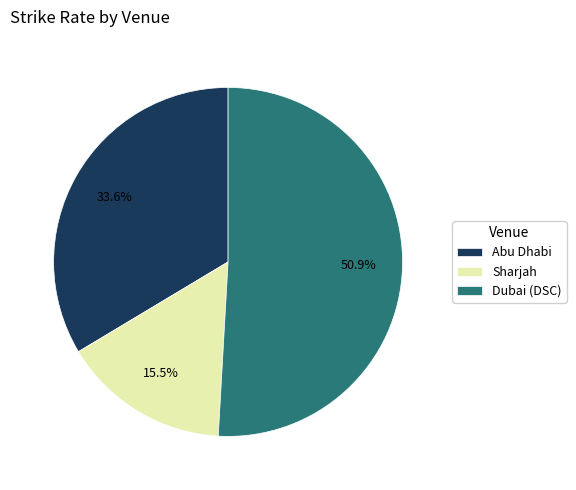

Is there any slice that represents more than half of the pie?

Yes